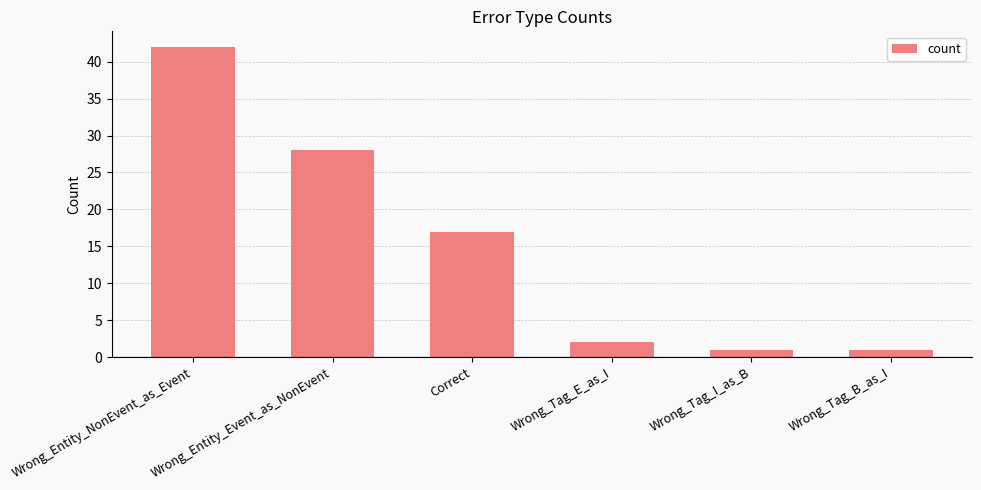

Approximately how many times larger is the value at Wrong_Entity_NonEvent_as_Event compared to Wrong_Tag_E_as_I?

21.0